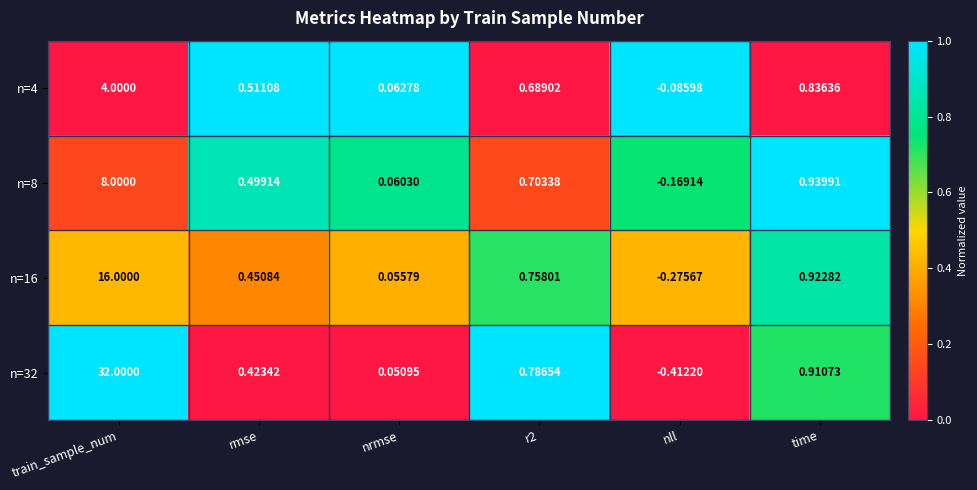

List the series in order of their peak value, lowest first.

n=4, n=8, n=16, n=32